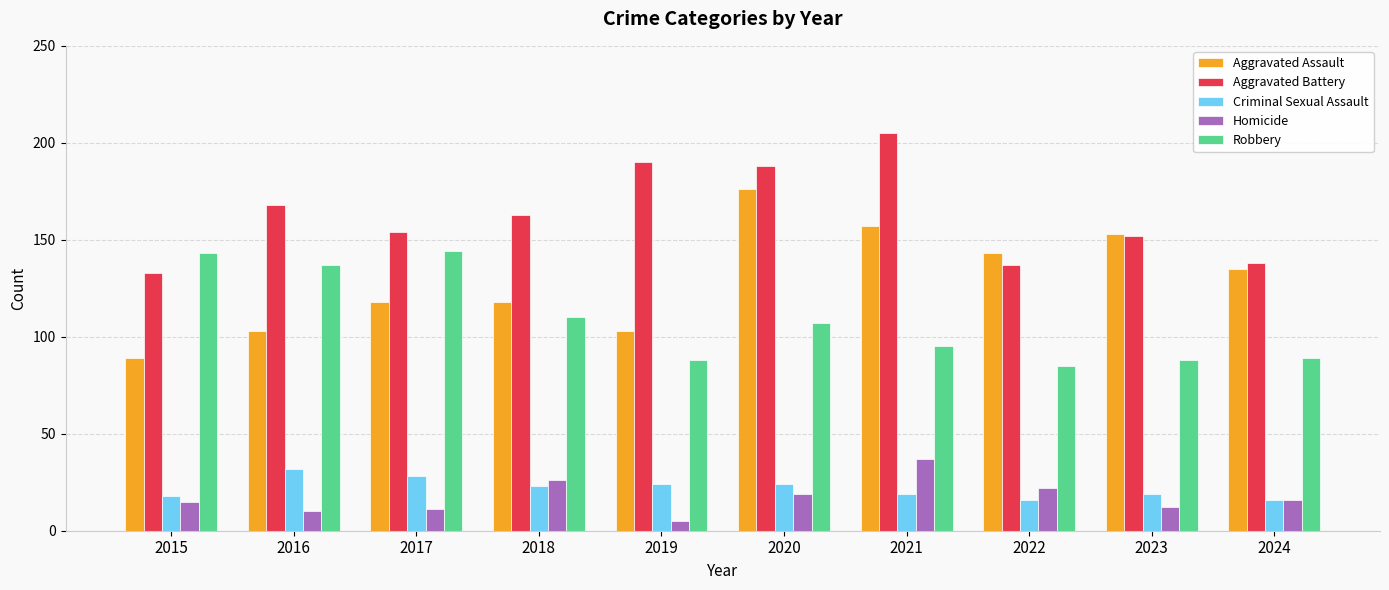

At which label does Aggravated Assault reach its minimum?

2015